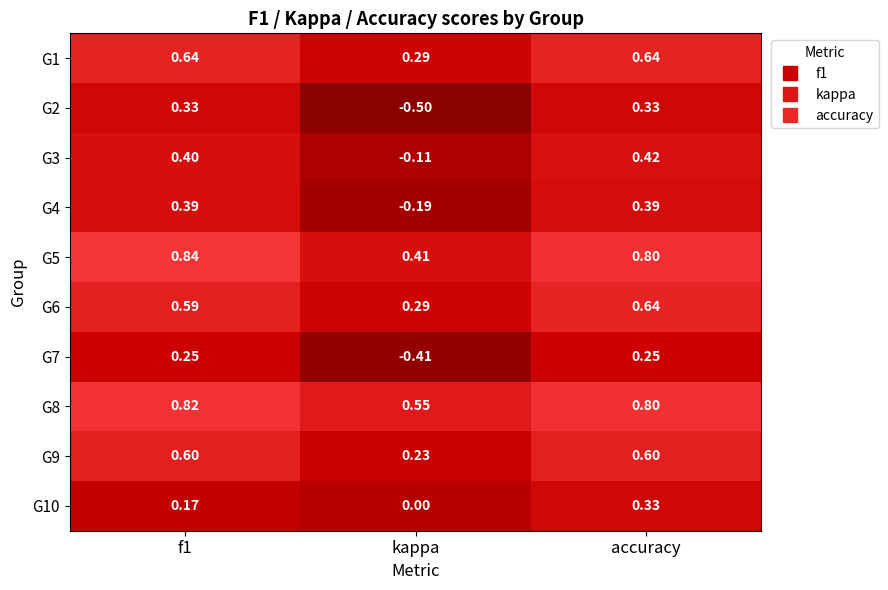

Which series has the largest range (max minus min)?

G2